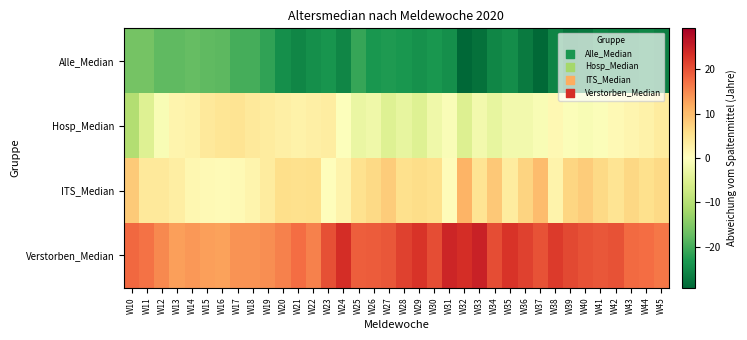

Reading left to right, extract all data points from this chart.

Alle_Median: W10=-16.1	W11=-16.0	W12=-18.0	W13=-18.0	W14=-17.5	W15=-18.0	W16=-18.2	W17=-20.0	W18=-20.0	W19=-21.5	W20=-24.2	W21=-25.5	W22=-24.2	W23=-23.8	W24=-25.4	W25=-21.1	W26=-23.4	W27=-22.9	W28=-23.5	W29=-24.0	W30=-23.5	W31=-24.4	W32=-29.2	W33=-28.0	W34=-25.5	W35=-24.5	W36=-26.9	W37=-29.0	W38=-25.8	W39=-27.5	W40=-27.0	W41=-25.5	W42=-26.0	W43=-26.2	W44=-25.5	W45=-26.5
Hosp_Median: W10=-10.1	W11=-5.0	W12=-1.0	W13=2.0	W14=2.5	W15=4.0	W16=4.8	W17=5.0	W18=4.0	W19=3.5	W20=2.8	W21=2.5	W22=2.8	W23=3.2	W24=-0.4	W25=-3.1	W26=-2.4	W27=-4.9	W28=-3.5	W29=-5.0	W30=-2.5	W31=-0.9	W32=-5.2	W33=-2.0	W34=-3.5	W35=-2.0	W36=-1.9	W37=-1.0	W38=1.2	W39=-0.5	W40=-1.0	W41=-0.5	W42=1.0	W43=1.8	W44=2.5	W45=3.5
ITS_Median: W10=8.4	W11=4.0	W12=4.0	W13=3.0	W14=1.5	W15=1.0	W16=0.8	W17=1.0	W18=2.0	W19=3.5	W20=5.8	W21=5.5	W22=5.8	W23=0.2	W24=2.1	W25=5.4	W26=6.6	W27=8.1	W28=5.5	W29=6.0	W30=5.5	W31=0.6	W32=10.8	W33=5.0	W34=8.5	W35=3.5	W36=7.1	W37=10.0	W38=2.2	W39=7.0	W40=8.0	W41=6.5	W42=5.0	W43=6.8	W44=5.5	W45=6.5
Verstorben_Median: W10=17.9	W11=17.0	W12=15.0	W13=13.0	W14=13.5	W15=13.0	W16=12.8	W17=14.0	W18=14.0	W19=14.5	W20=15.8	W21=17.5	W22=15.8	W23=20.2	W24=23.6	W25=18.9	W26=19.1	W27=19.6	W28=21.5	W29=23.0	W30=20.5	W31=24.6	W32=23.8	W33=25.0	W34=20.5	W35=23.0	W36=21.6	W37=20.0	W38=22.2	W39=21.0	W40=20.0	W41=19.5	W42=20.0	W43=17.8	W44=17.5	W45=16.5